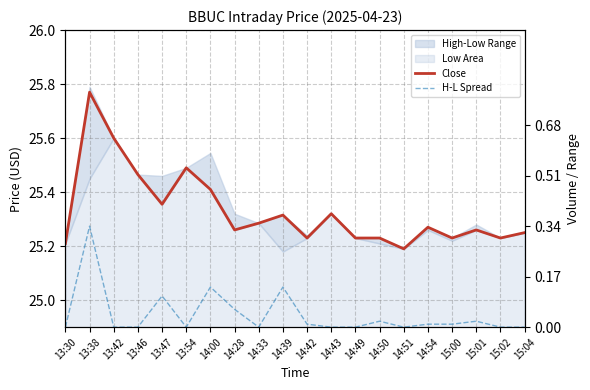

True or false: Close and H-L Spread intersect in this chart.

False